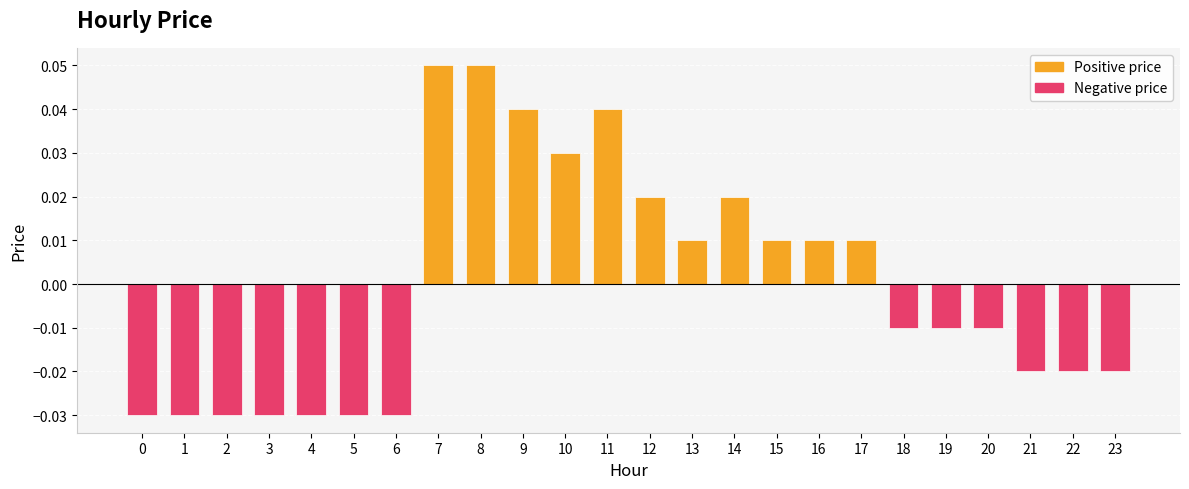

How many values are between 0 and 1?

11